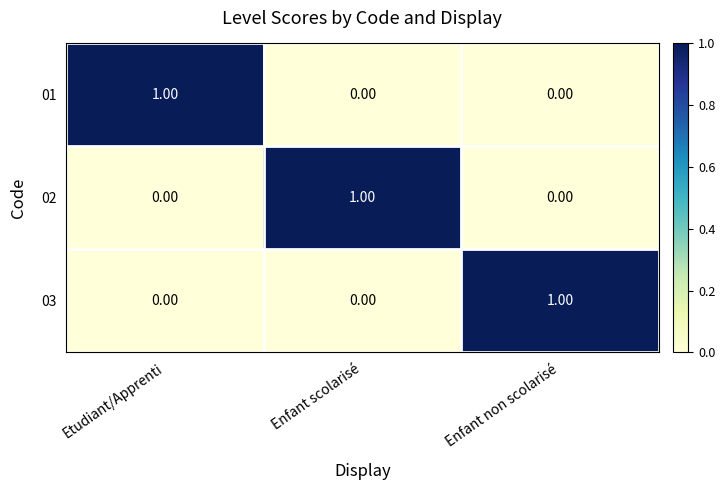

Which category has the highest value in the 01 series?

Etudiant/Apprenti